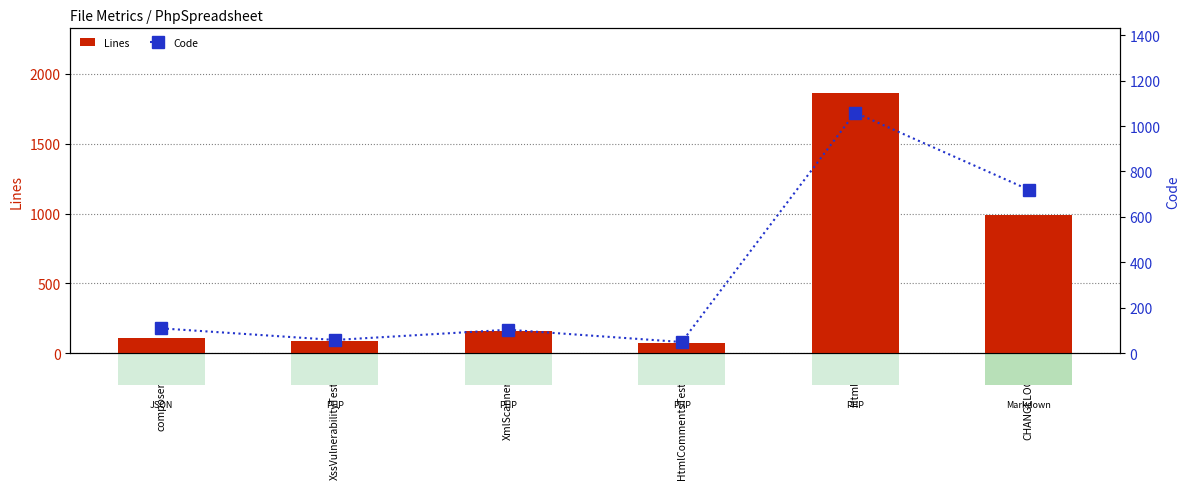

The Lines series shows 987 at CHANGELOG.md. True or false?

True